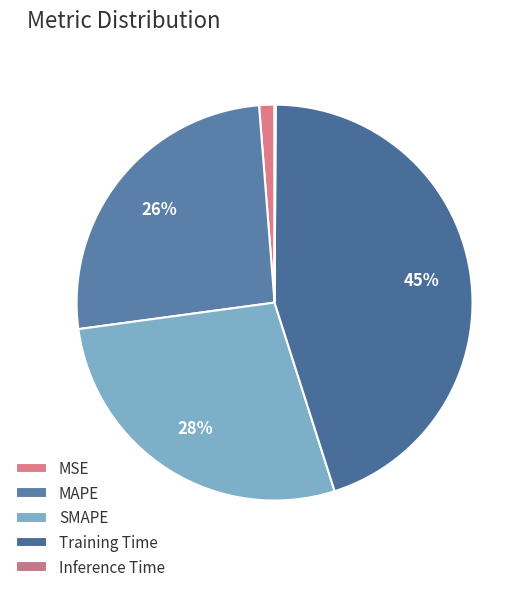

True or false: Inference Time accounts for 1% of the total.

False